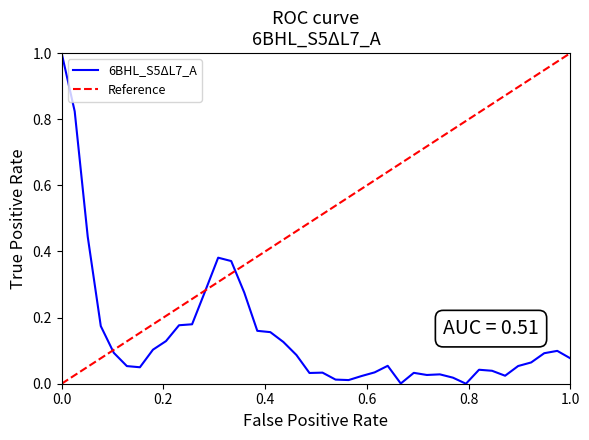

What is the difference between the maximum and second lowest values?

1.0